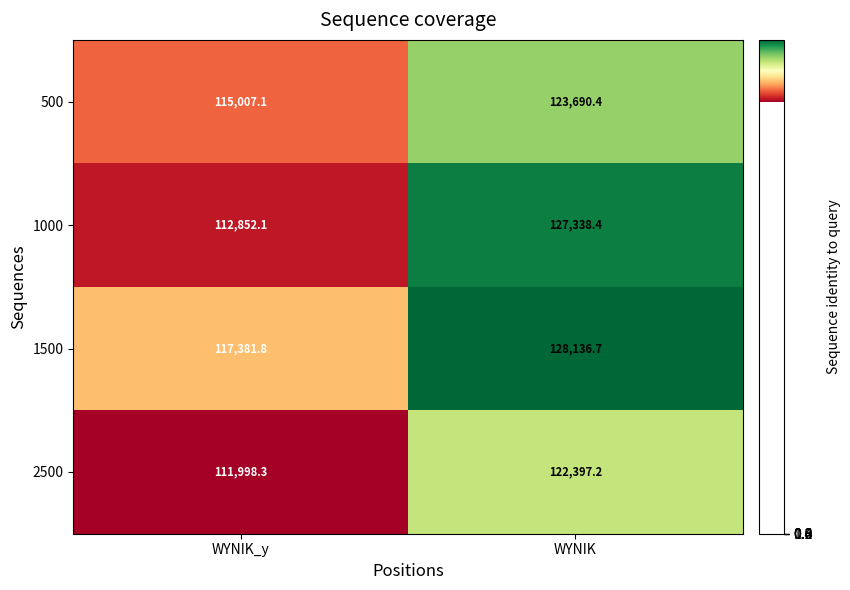

Which series has the largest total across all categories?

1500